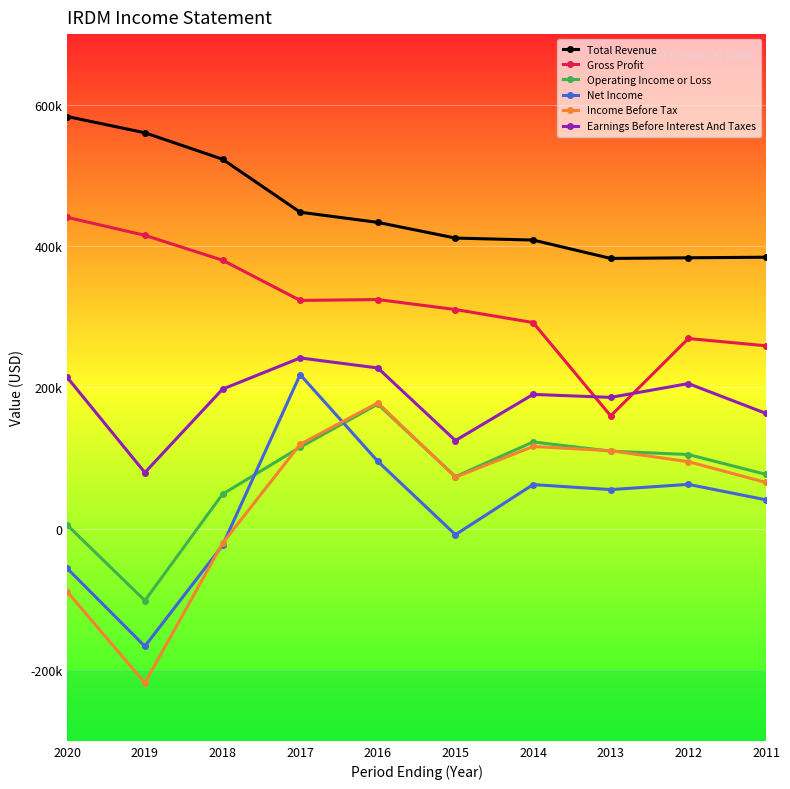

What is the value of the Income Before Tax point at the 4th from the left?

119600